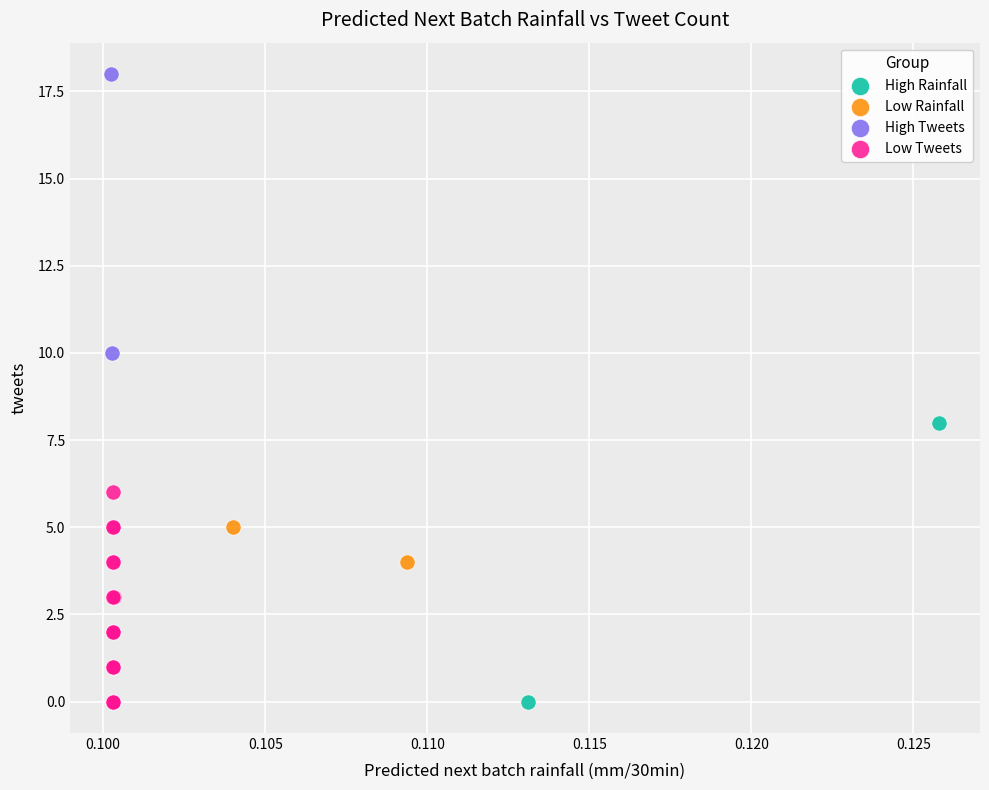

What are all the series names shown in the legend?

High Rainfall, Low Rainfall, High Tweets, Low Tweets